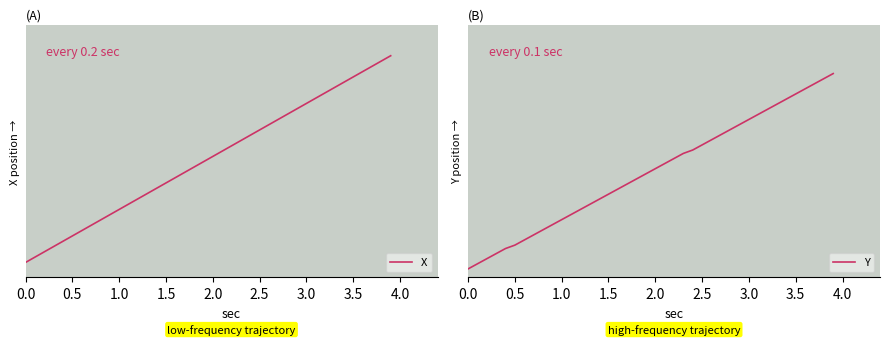

At how many categories does at least one series exceed 20?

11